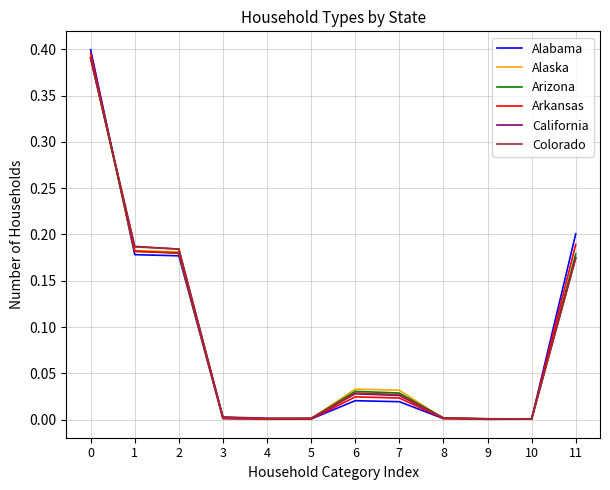

True or false: California has a value of 0.2 at 1.

True